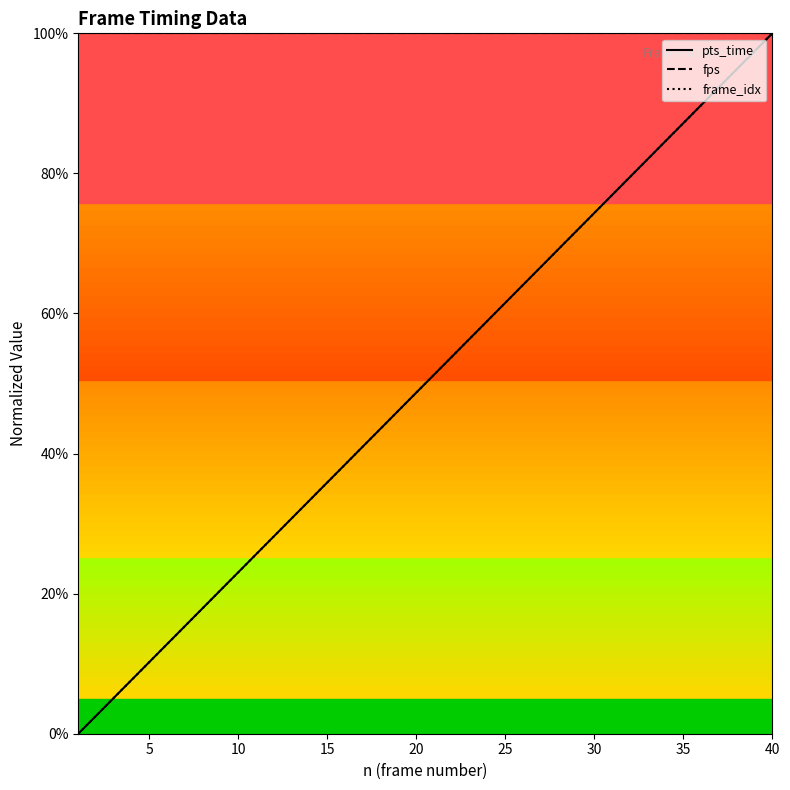

True or false: pts_time and fps cross at least once.

False